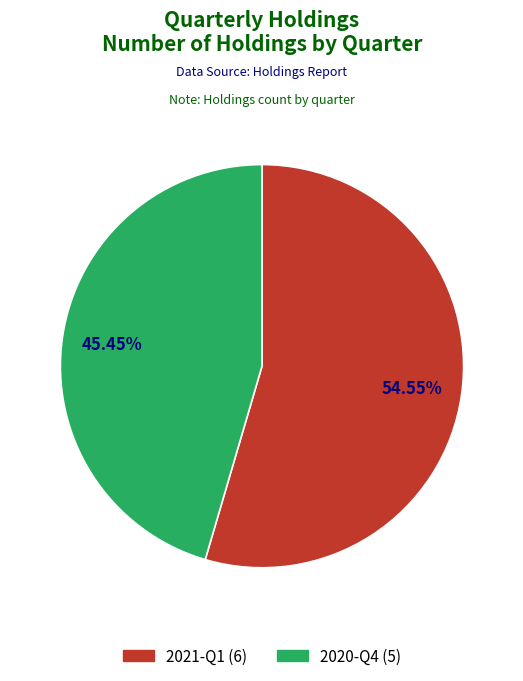

Which category accounts for the majority?

2021-Q1